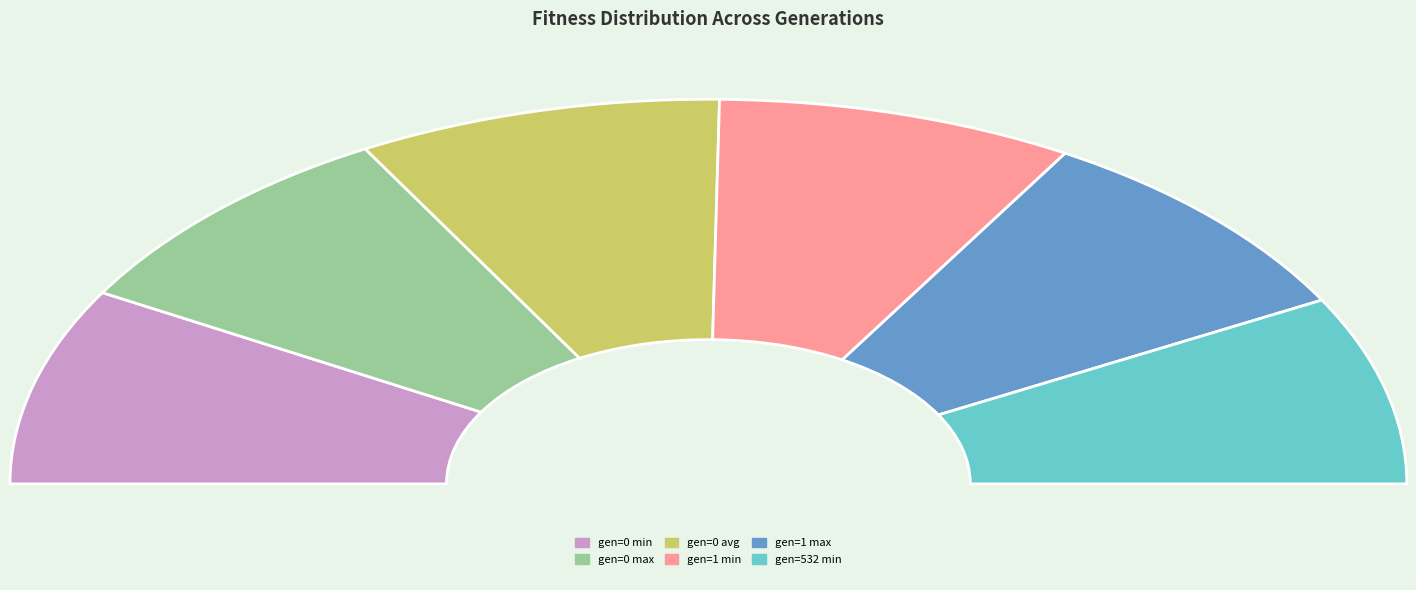

Count the number of slices in the pie.

6